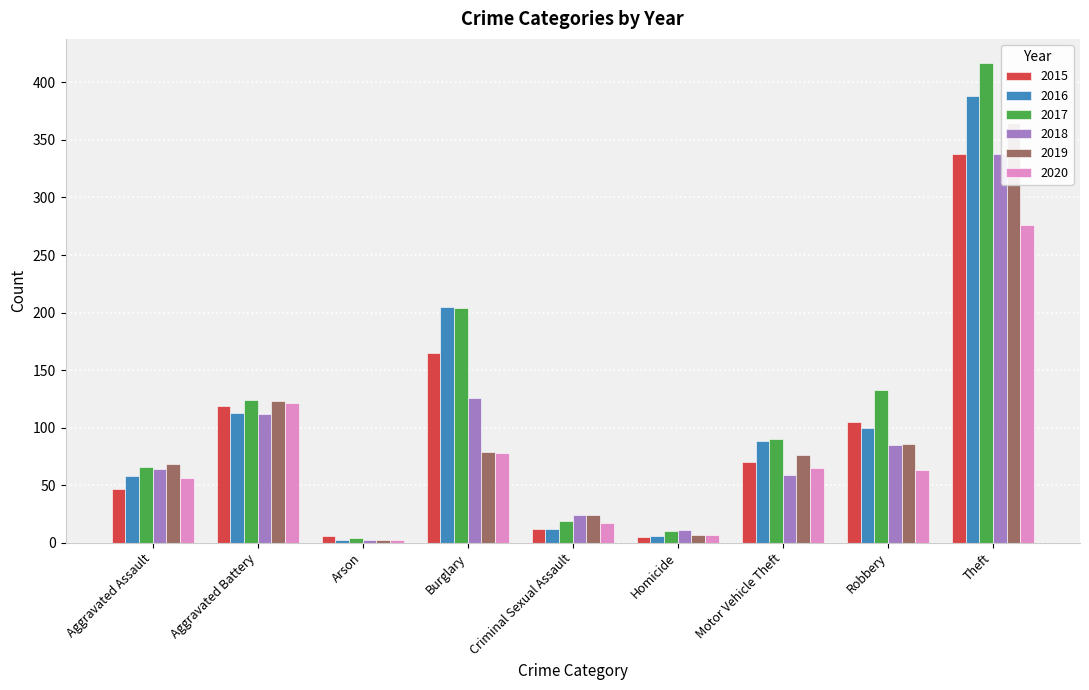

Which series has the largest total across all categories?

2017